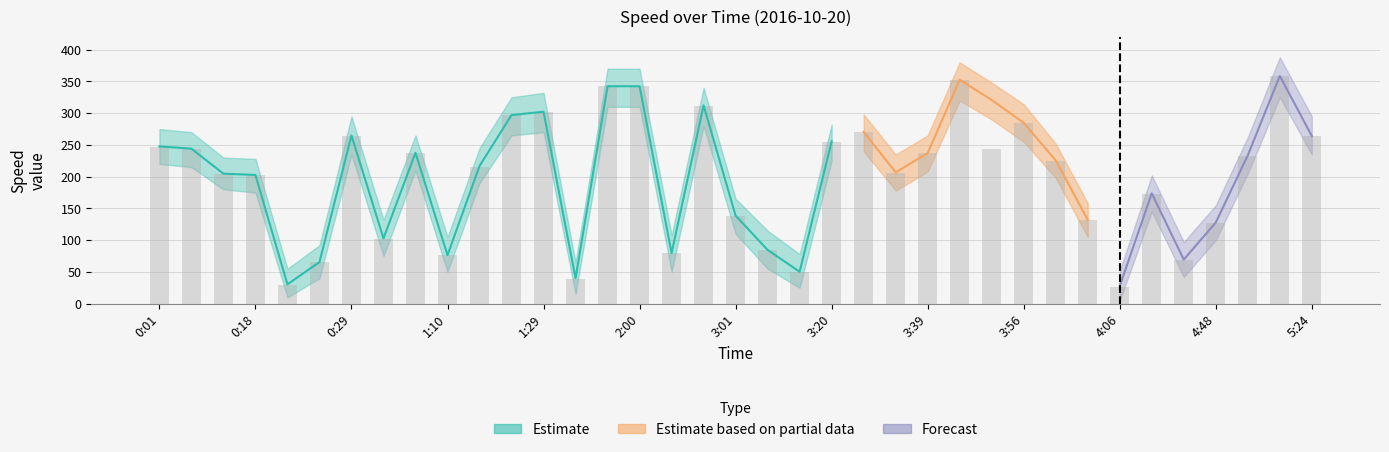

Rank the categories by value from lowest to highest.

4:06, 0:21, 1:47, 3:09, 0:25, 4:30, 1:10, 2:16, 3:04, 0:40, 4:48, 4:03, 3:01, 4:10, 0:18, 0:09, 3:35, 1:14, 3:59, 5:00, 0:53, 3:39, 0:05, 3:53, 0:01, 3:20, 0:29, 5:24, 3:24, 3:56, 1:17, 1:29, 2:25, 1:56, 2:00, 3:43, 5:03